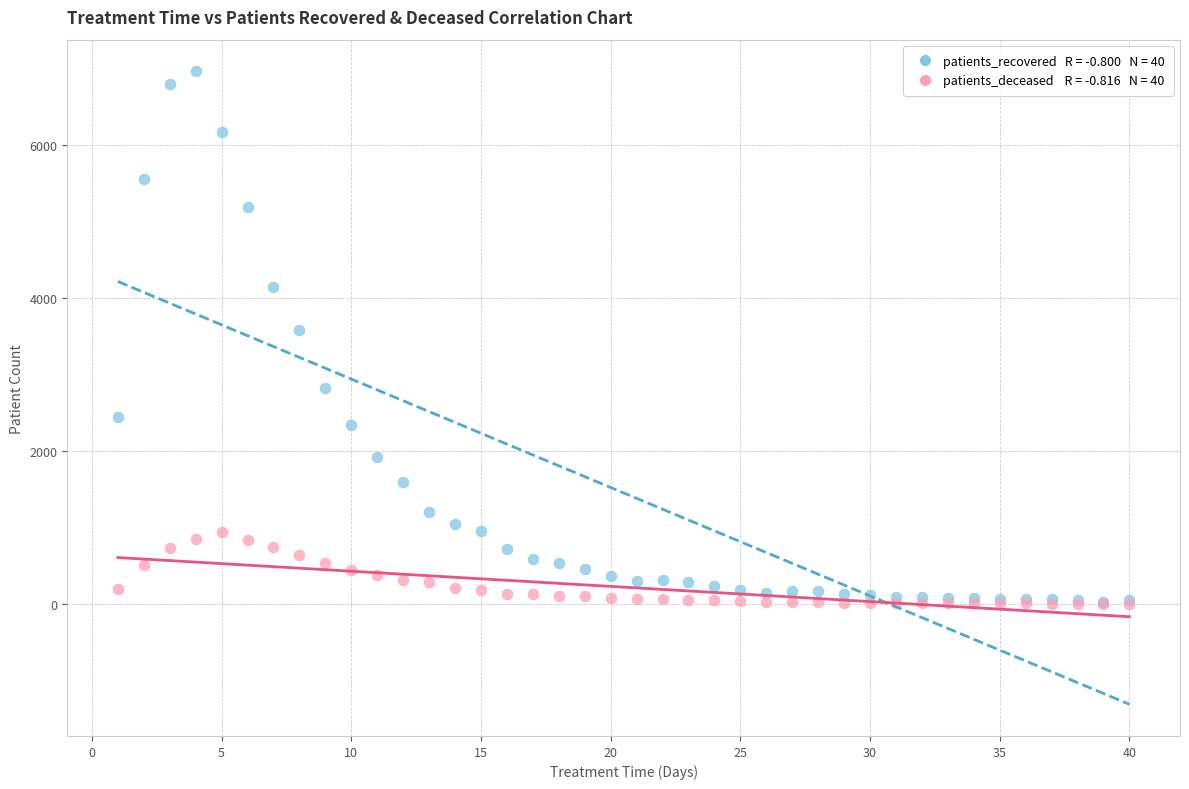

Across all series, what Y value is closest to 3486?

3586